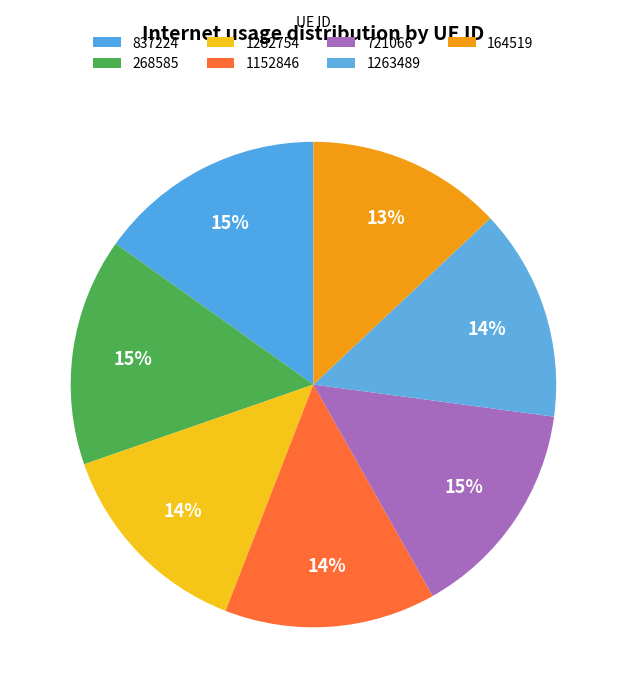

How much of the chart is everything except 164519?

87.0%